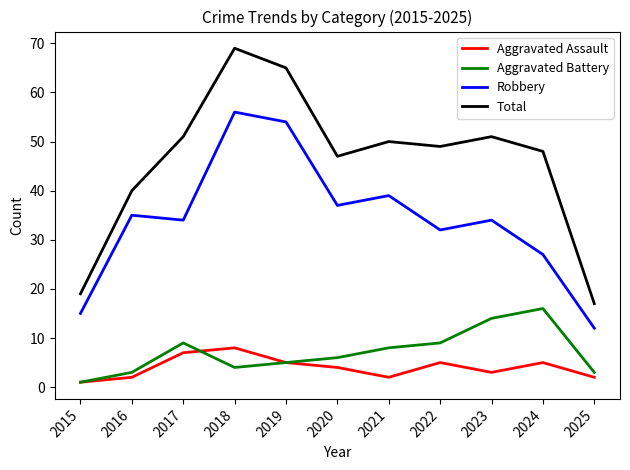

In Robbery, how many points are higher than both neighbors (excluding endpoints)?

4